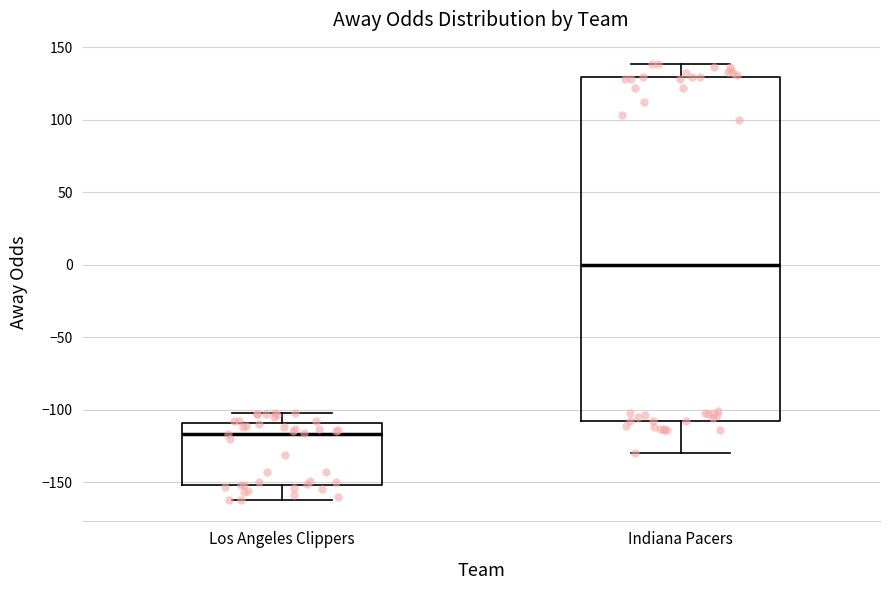

Which box's median line is the highest?

Indiana Pacers